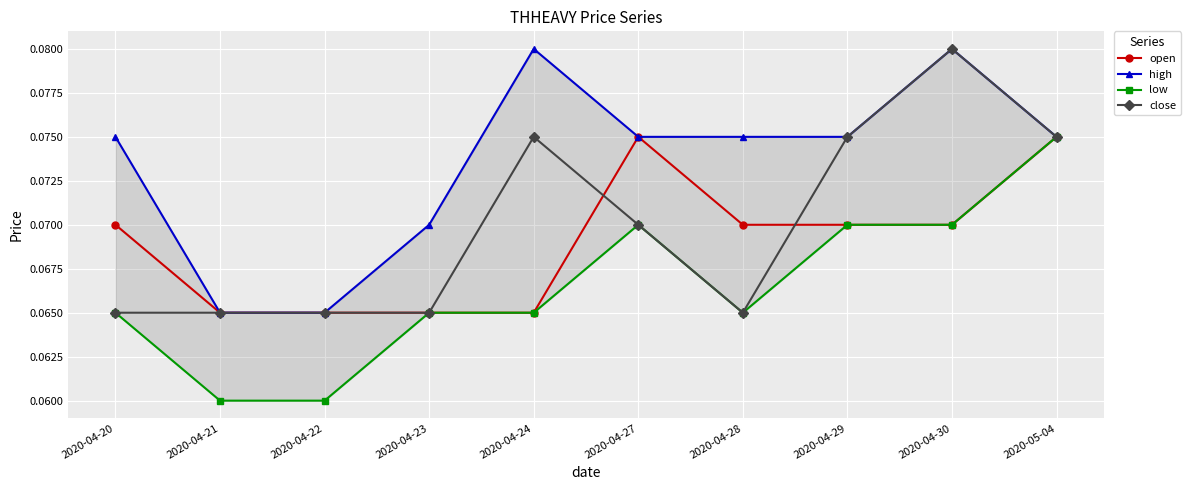

At how many categories does at least one series exceed 0?

10